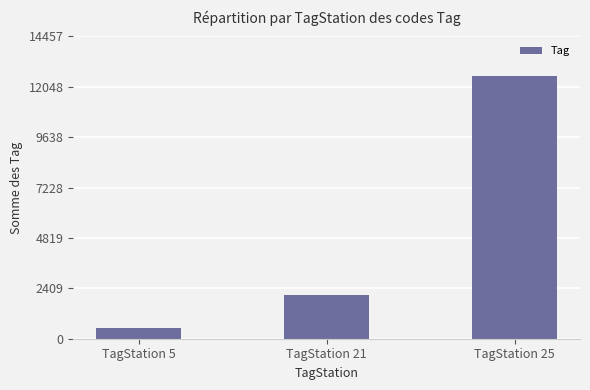

What is the difference between the values at TagStation 5 and TagStation 21?

1600